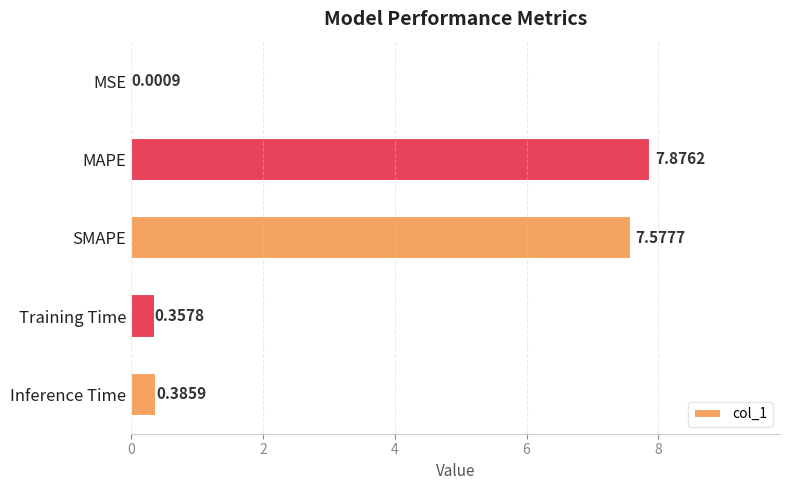

Which has a higher value, Training Time or MAPE?

MAPE